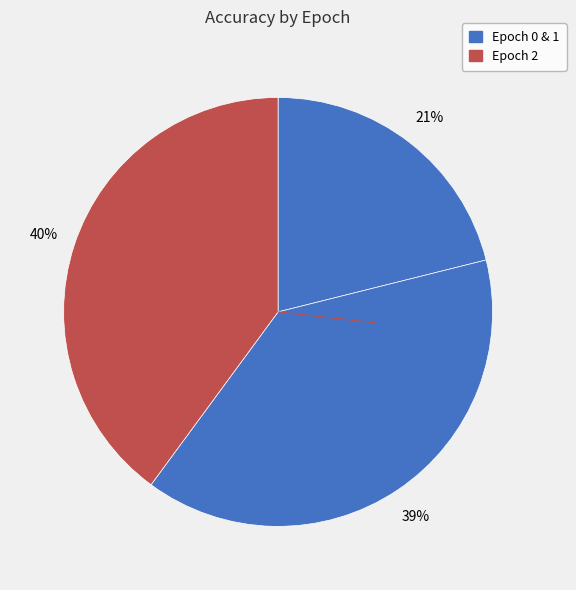

How many segments does this pie chart have?

3